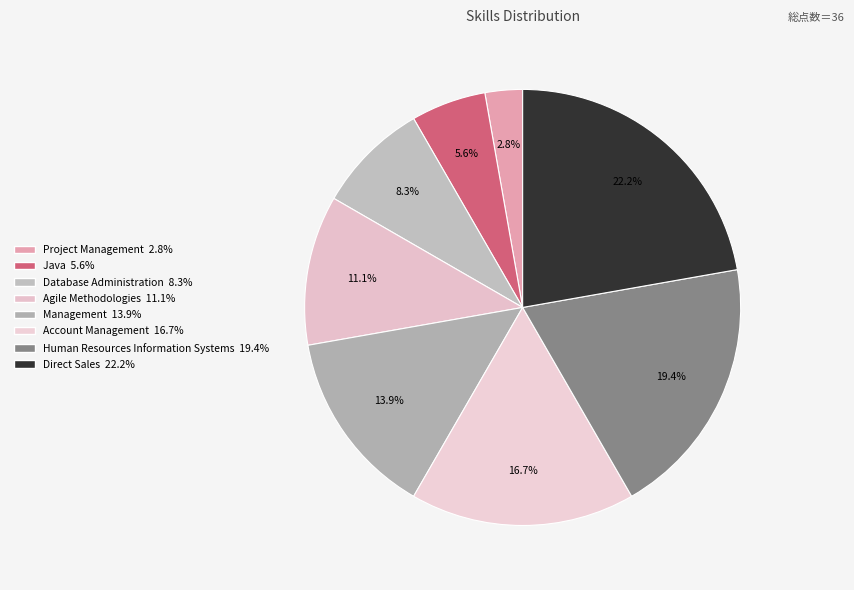

How much of the chart is everything except Direct Sales?

77.8%